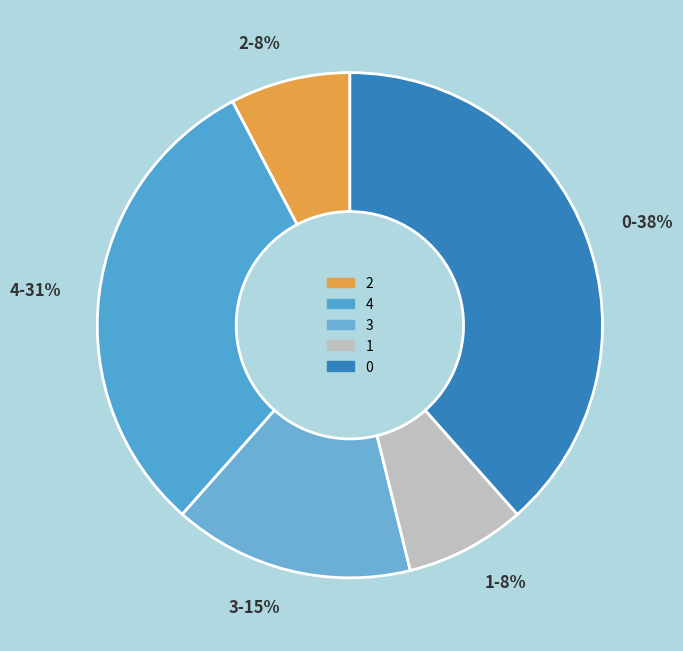

Which has a higher value, 4 or 3?

4